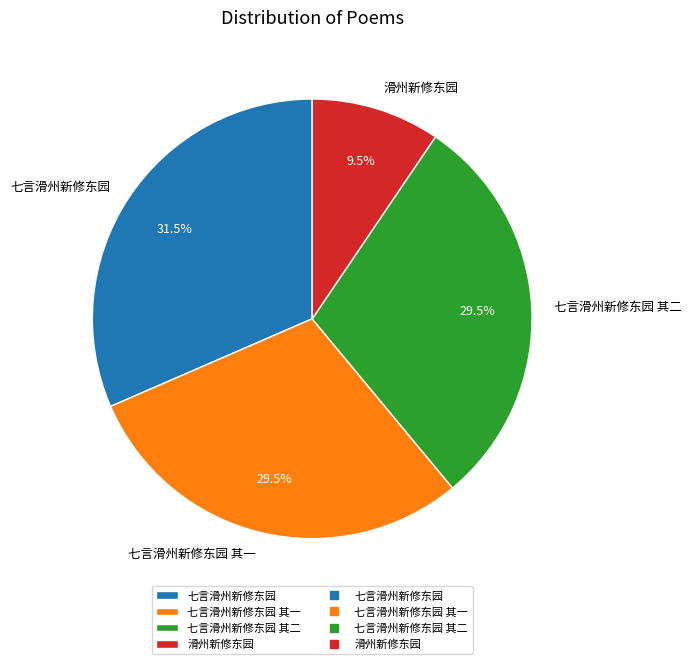

To the nearest percent, what is the difference between the 滑州新修东园 and 七言滑州新修东园 其二 slice percentages?

20%